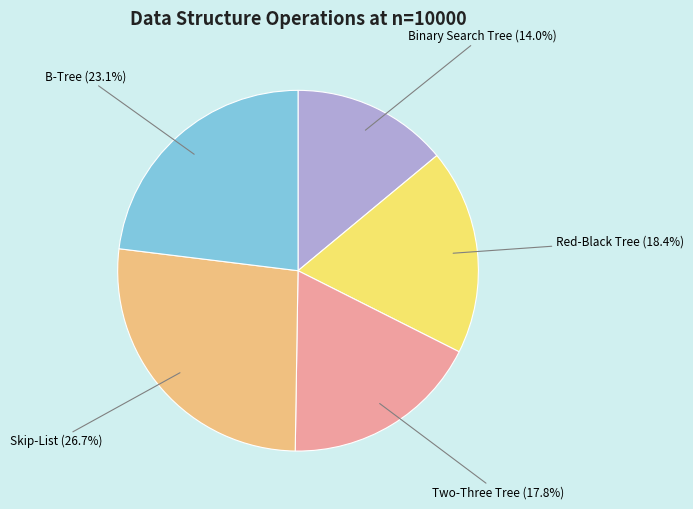

To the nearest percent, what percentage of the pie is B-Tree?

23%